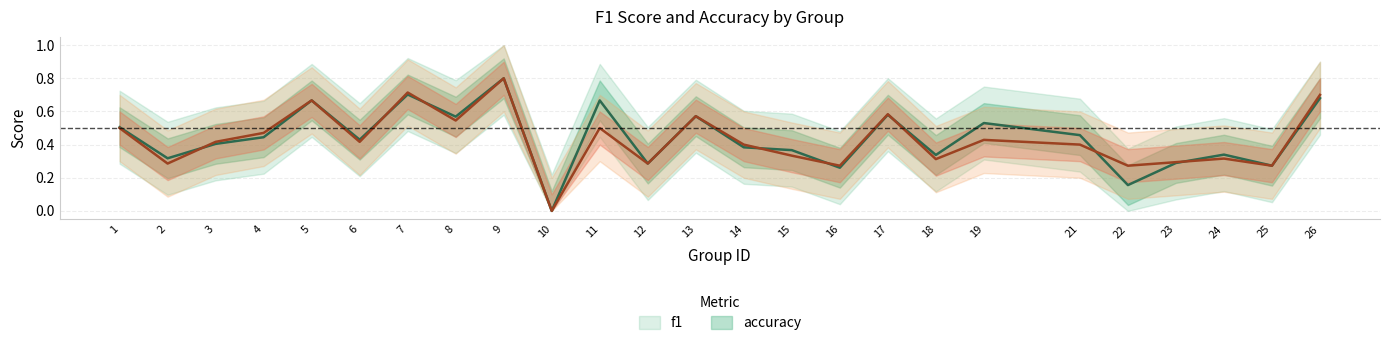

What value does the accuracy series have at 8?

0.5